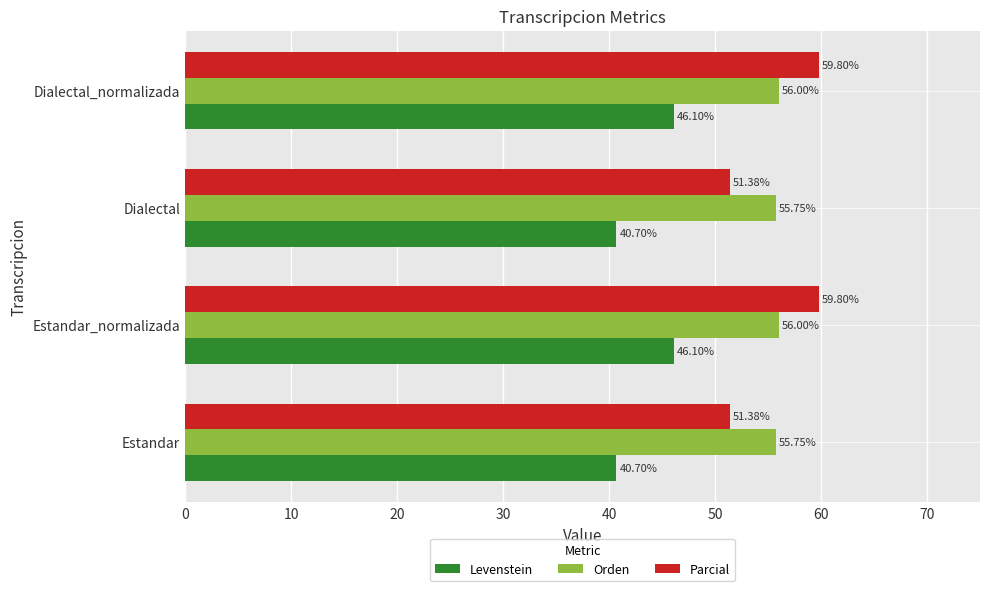

List the series in order of their peak value, lowest first.

Levenstein, Orden, Parcial